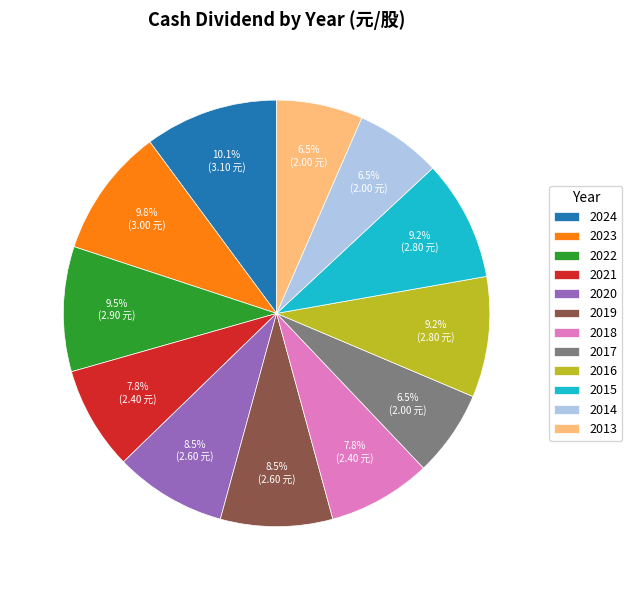

What percentage is NOT represented by 2017?

93.5%